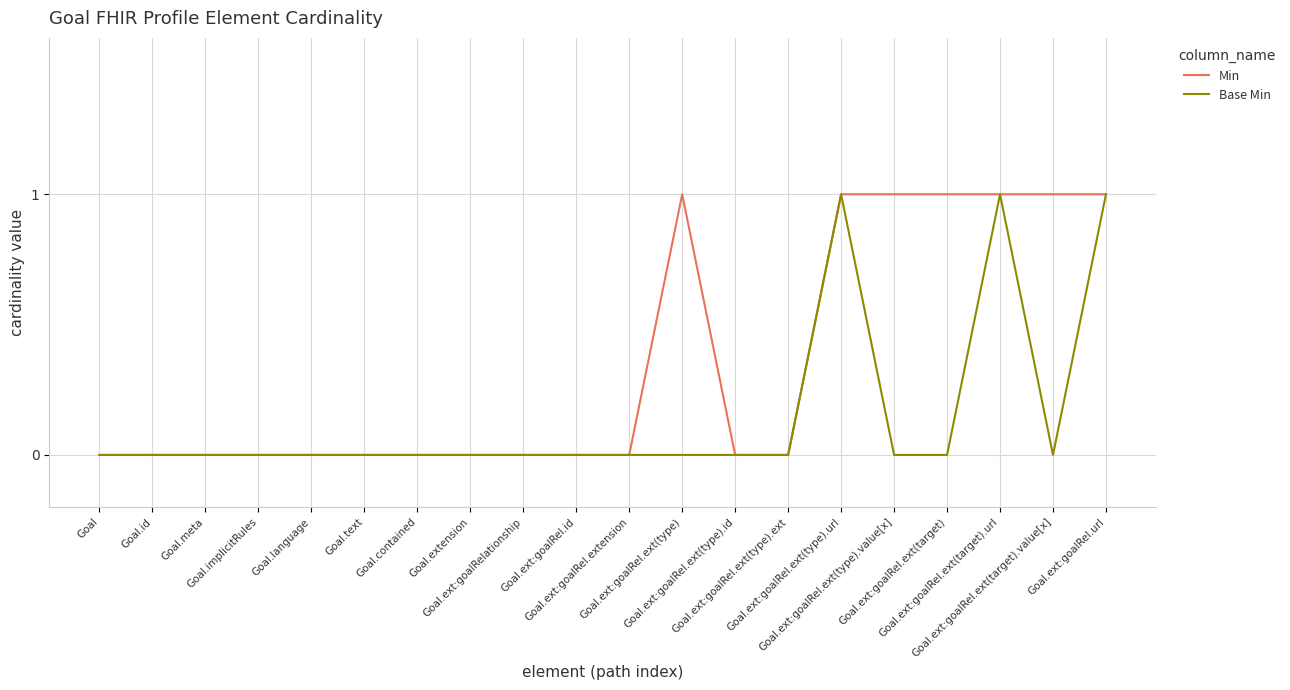

List the series in order of their overall mean, lowest first.

Base Min, Min